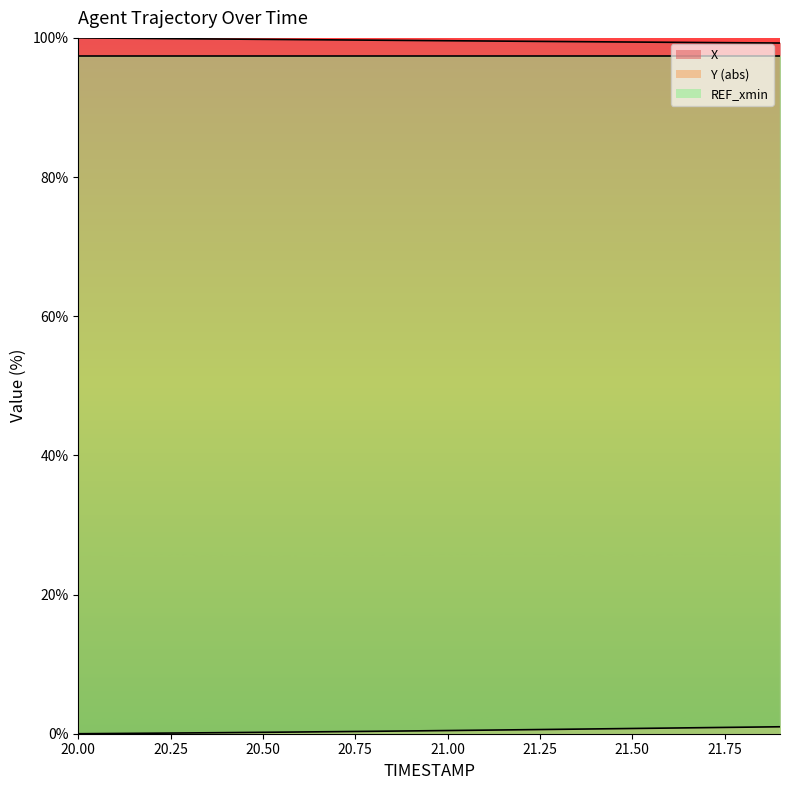

Reading right to left, what are all the values shown in this chart?

X: 21.9=99.3	21.8=99.3	21.7=99.3	21.6=99.4	21.5=99.4	21.4=99.4	21.3=99.5	21.2=99.5	21.1=99.6	21.0=99.6	20.9=99.6	20.8=99.7	20.7=99.7	20.6=99.8	20.5=99.8	20.4=99.8	20.3=99.9	20.2=99.9	20.1=100.0	20.0=100.0
Y: 21.9=1.0	21.8=0.9	21.7=0.9	21.6=0.8	21.5=0.8	21.4=0.7	21.3=0.6	21.2=0.6	21.1=0.5	21.0=0.5	20.9=0.4	20.8=0.3	20.7=0.3	20.6=0.2	20.5=0.2	20.4=0.2	20.3=0.1	20.2=0.1	20.1=0.0	20.0=0.0